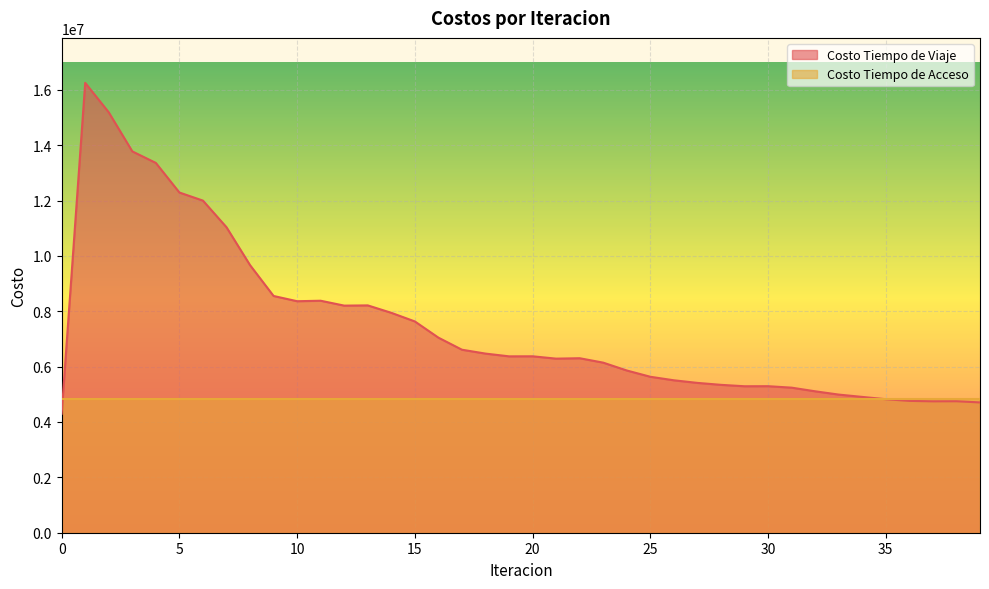

True or false: there are more than 2 points higher than both neighbors.

True